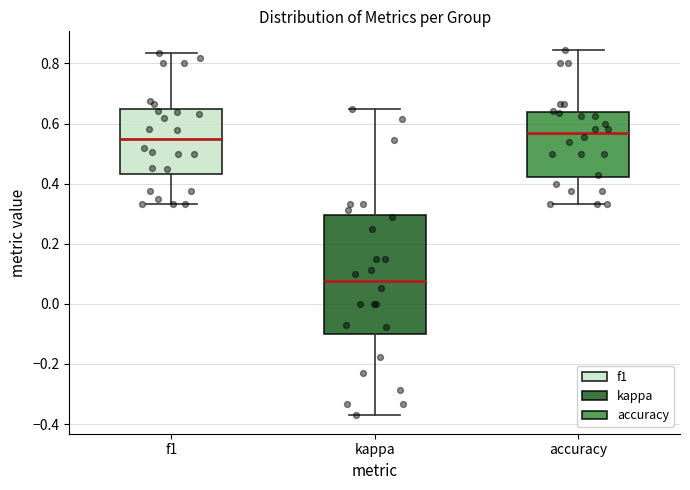

Reading left to right, read every box against the y-axis: the position of its median line, the range the box covers, and the ends of its whiskers. The values are not printed on the chart, so give them approximately, as read against the axis.

f1: median 0.54, box 0.44 to 0.64, whiskers 0.34 to 0.84
kappa: median 0.08, box -0.10 to 0.30, whiskers -0.38 to 0.64
accuracy: median 0.56, box 0.42 to 0.64, whiskers 0.34 to 0.84